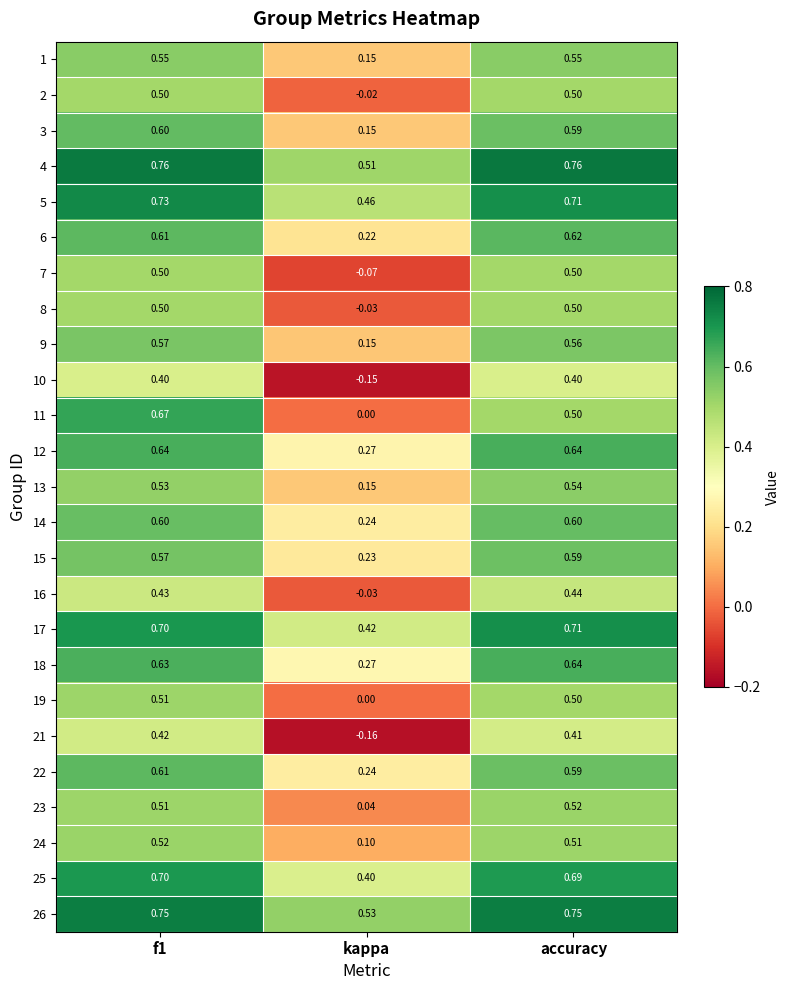

Which series has the widest spread of values?

11